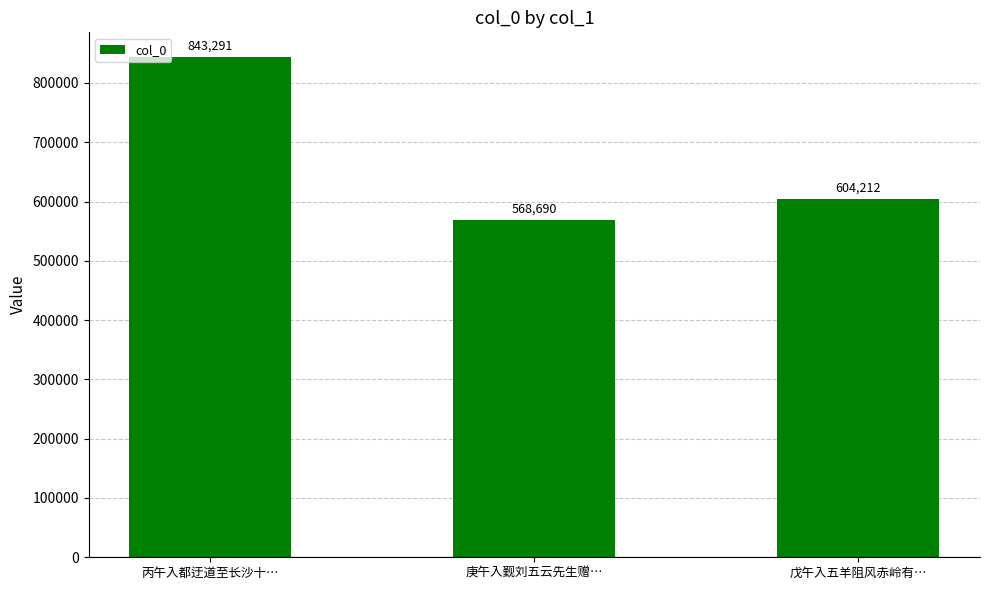

Reading left to right, what are all the values shown in this chart?

843291	568690	604212